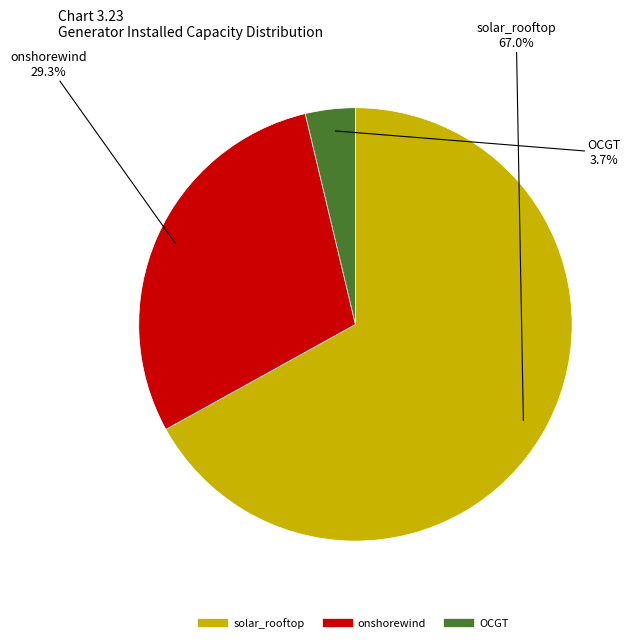

To the nearest percent, what is the combined percentage of solar_rooftop and onshorewind?

96%